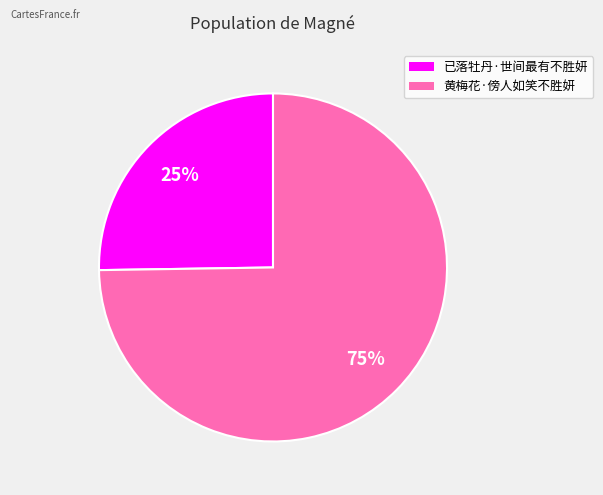

Combined, do 已落牡丹·世间最有不胜妍 and 黄梅花·傍人如笑不胜妍 account for over 50%?

Yes